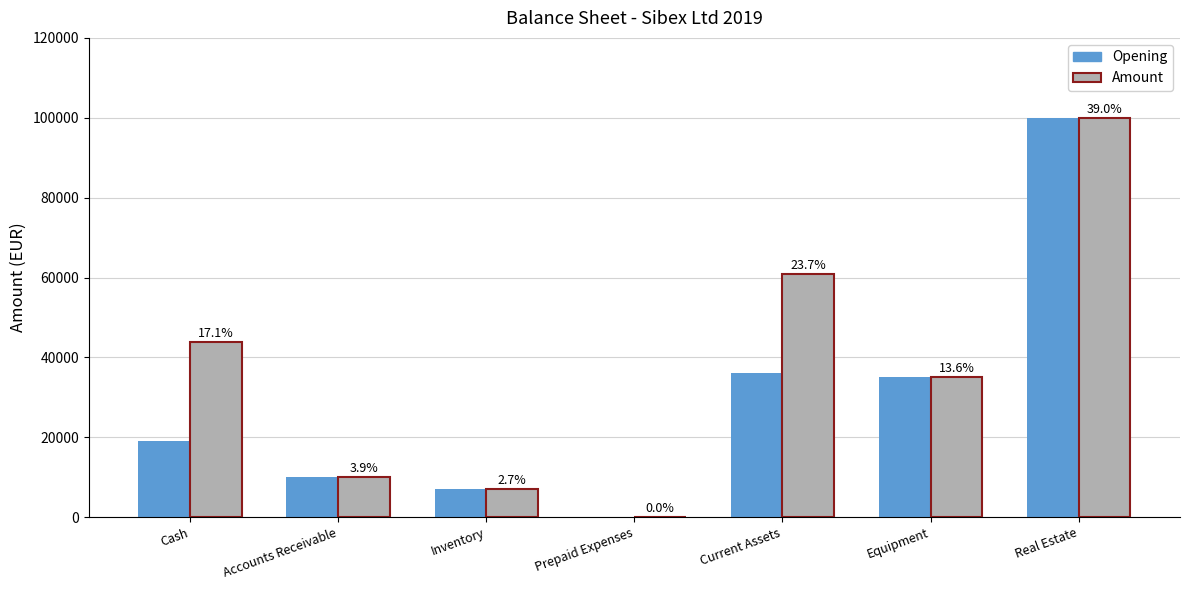

The Amount series shows 38617 at Current Assets. True or false?

False